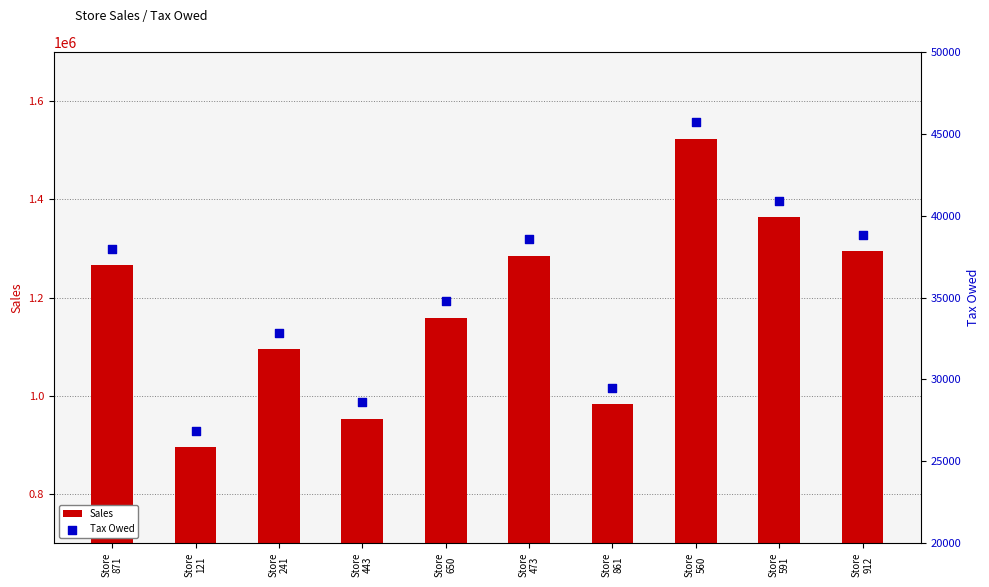

Which series contains the lowest Y value?

Tax Owed